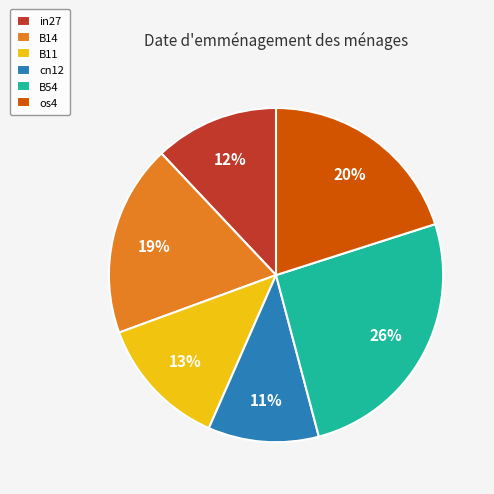

Between in27 and B11, which is larger?

B11